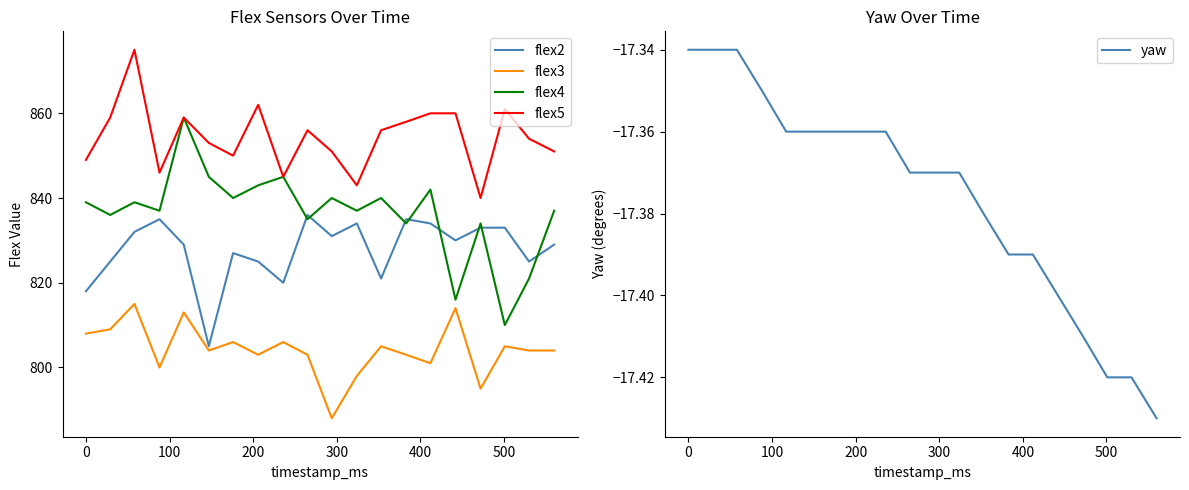

True or false: flex3 and flex4 intersect in this chart.

False